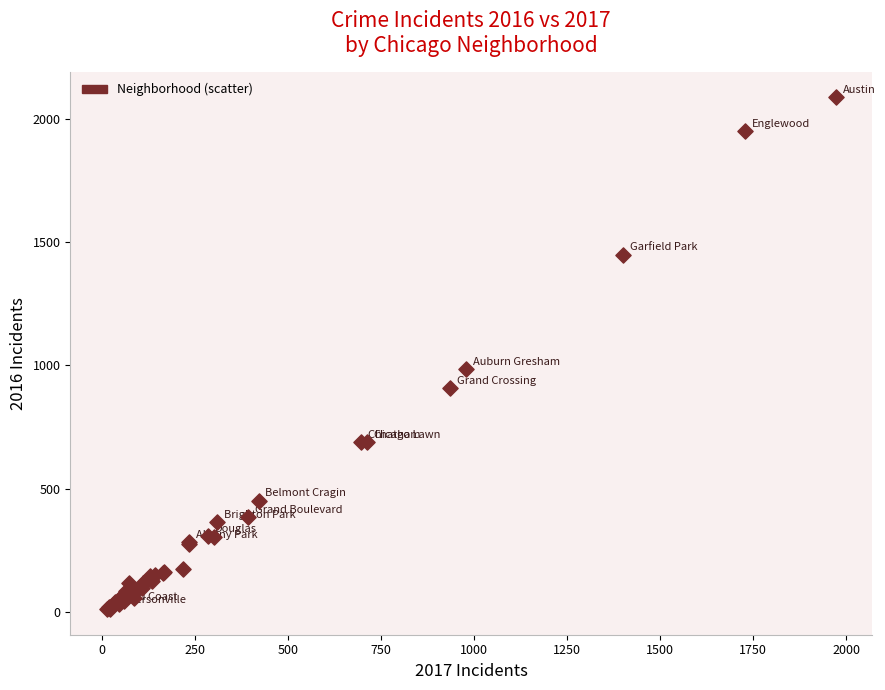

What Y value in the scatter plot is closest to 1048?

983